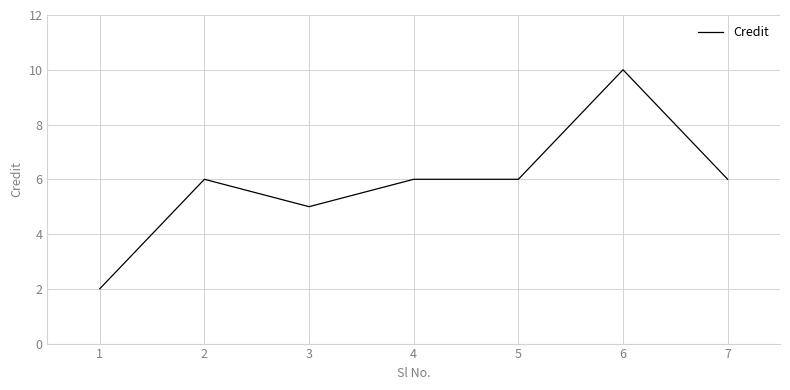

Reading left to right, what are all the values shown in this chart?

2	6	5	6	6	10	6